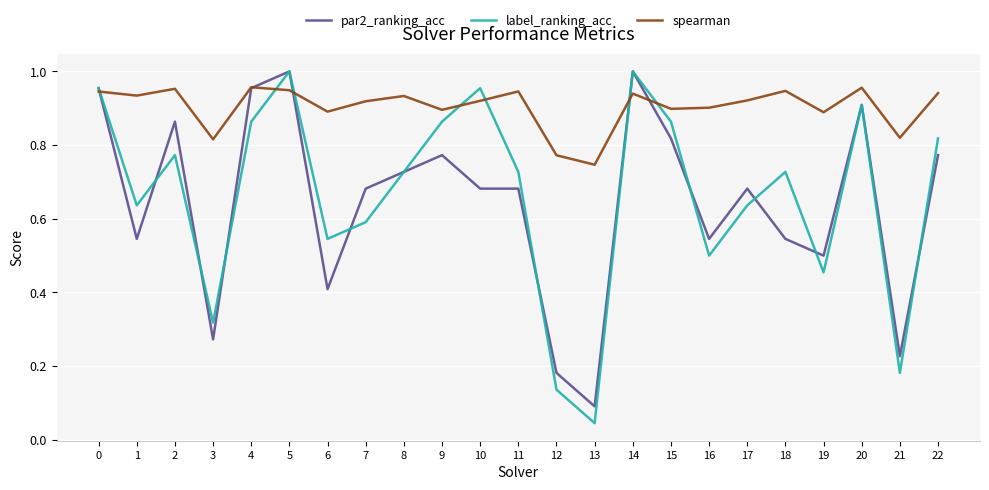

True or false: par2_ranking_acc has more than 2 points higher than both neighbors.

True